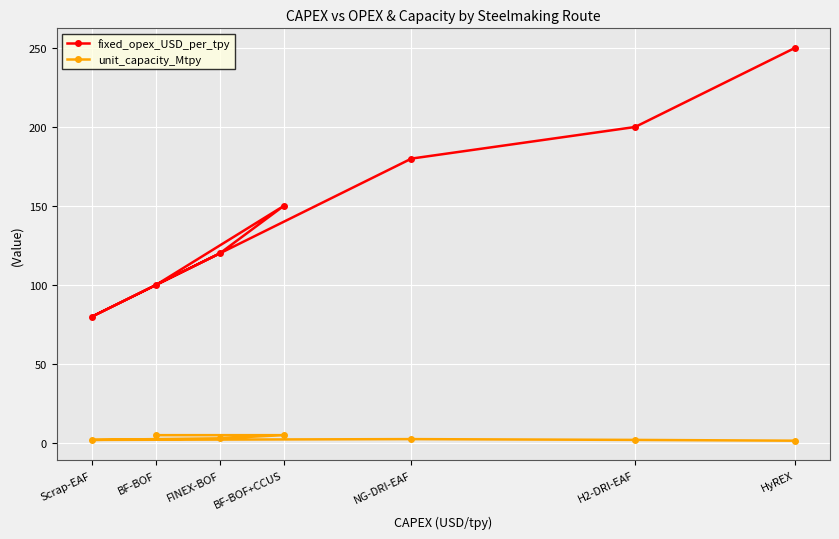

At which category does fixed_opex_USD_per_tpy reach its first local peak?

BF-BOF+CCUS